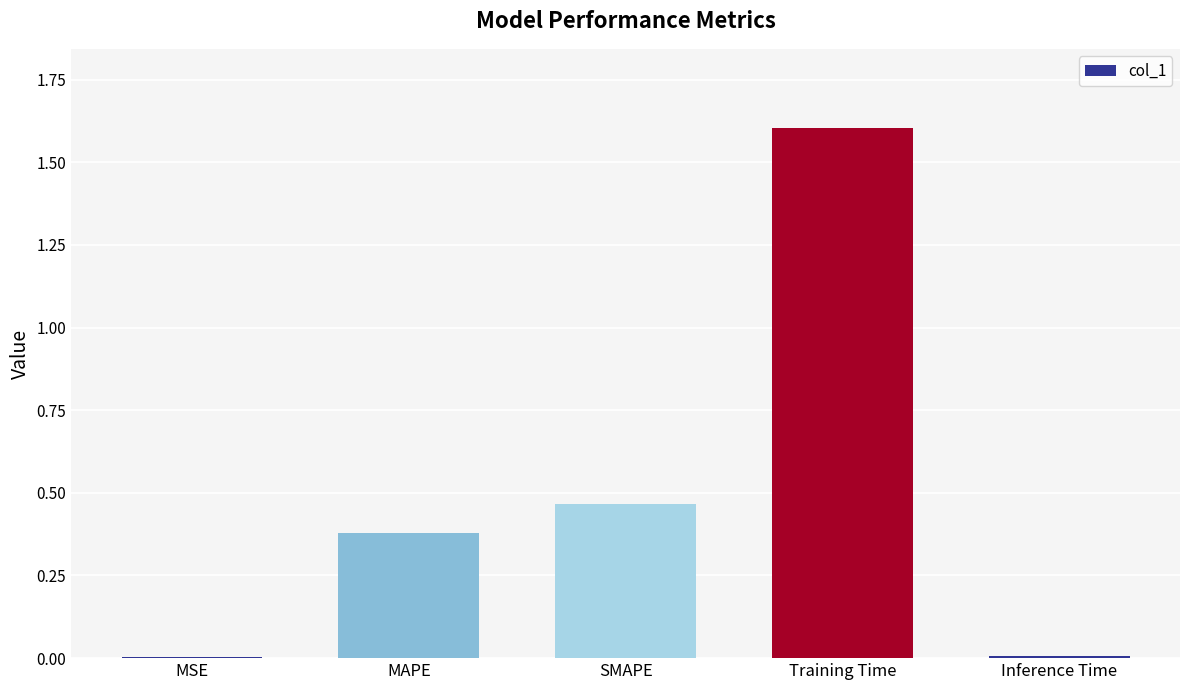

Is it true that the value at SMAPE is 0.7?

False